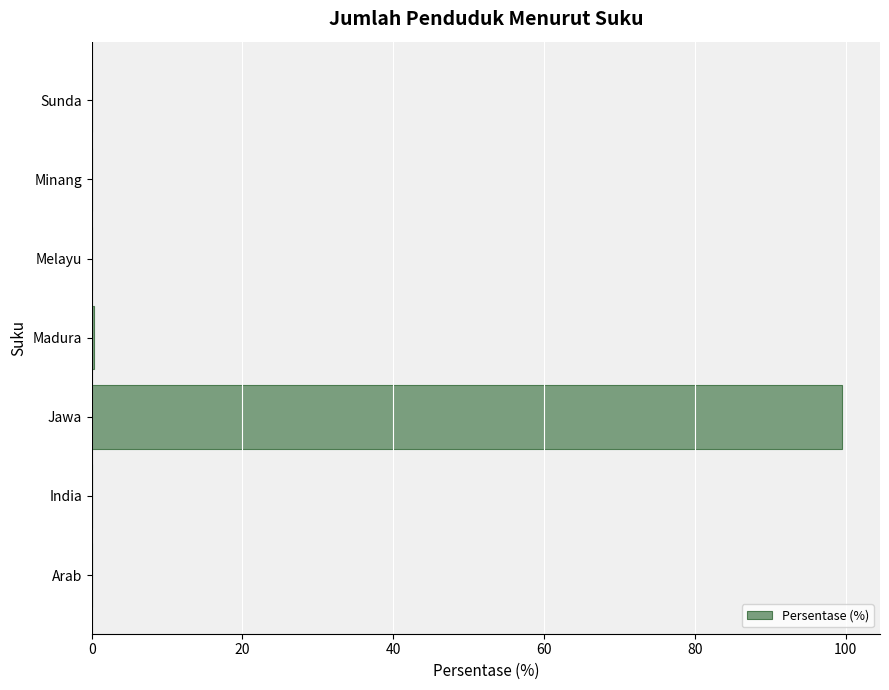

The value at Minang is 0.0. True or false?

True